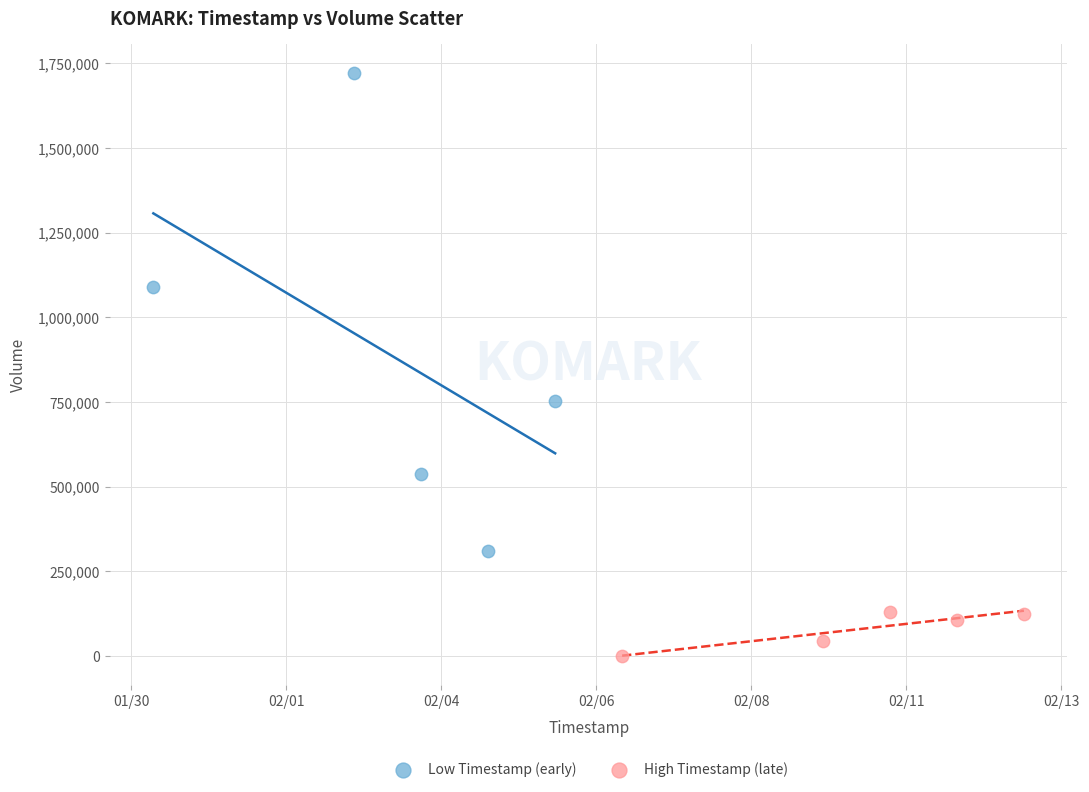

Which series reaches the maximum Y coordinate?

Low Timestamp (early)